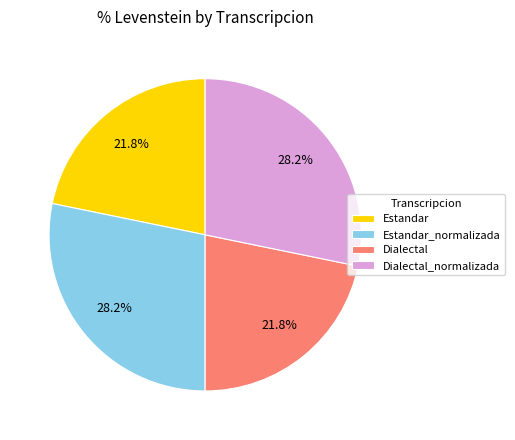

The Estandar_normalizada slice represents 28% of the pie. True or false?

True